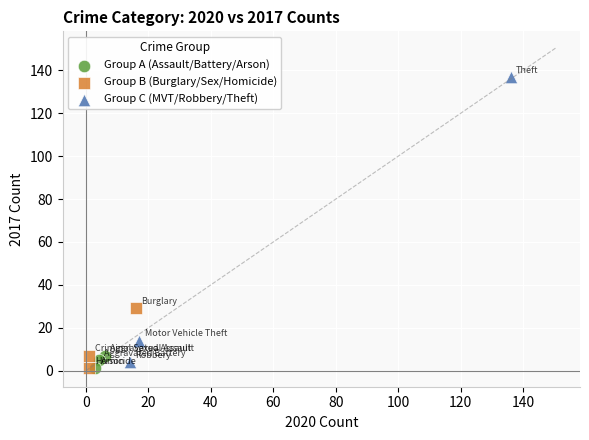

Which series contains the highest Y value?

Group C (MVT/Robbery/Theft)